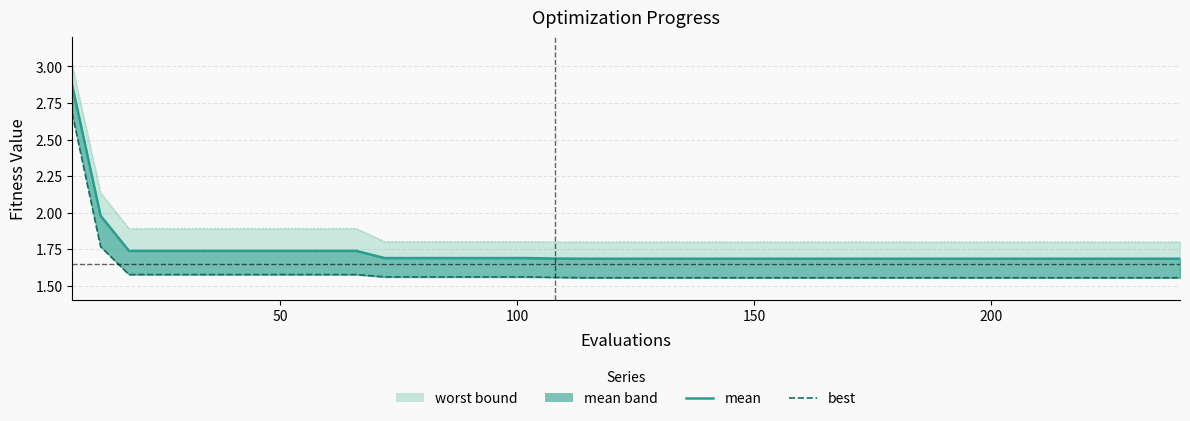

Does the chart have visible grid lines?

Yes